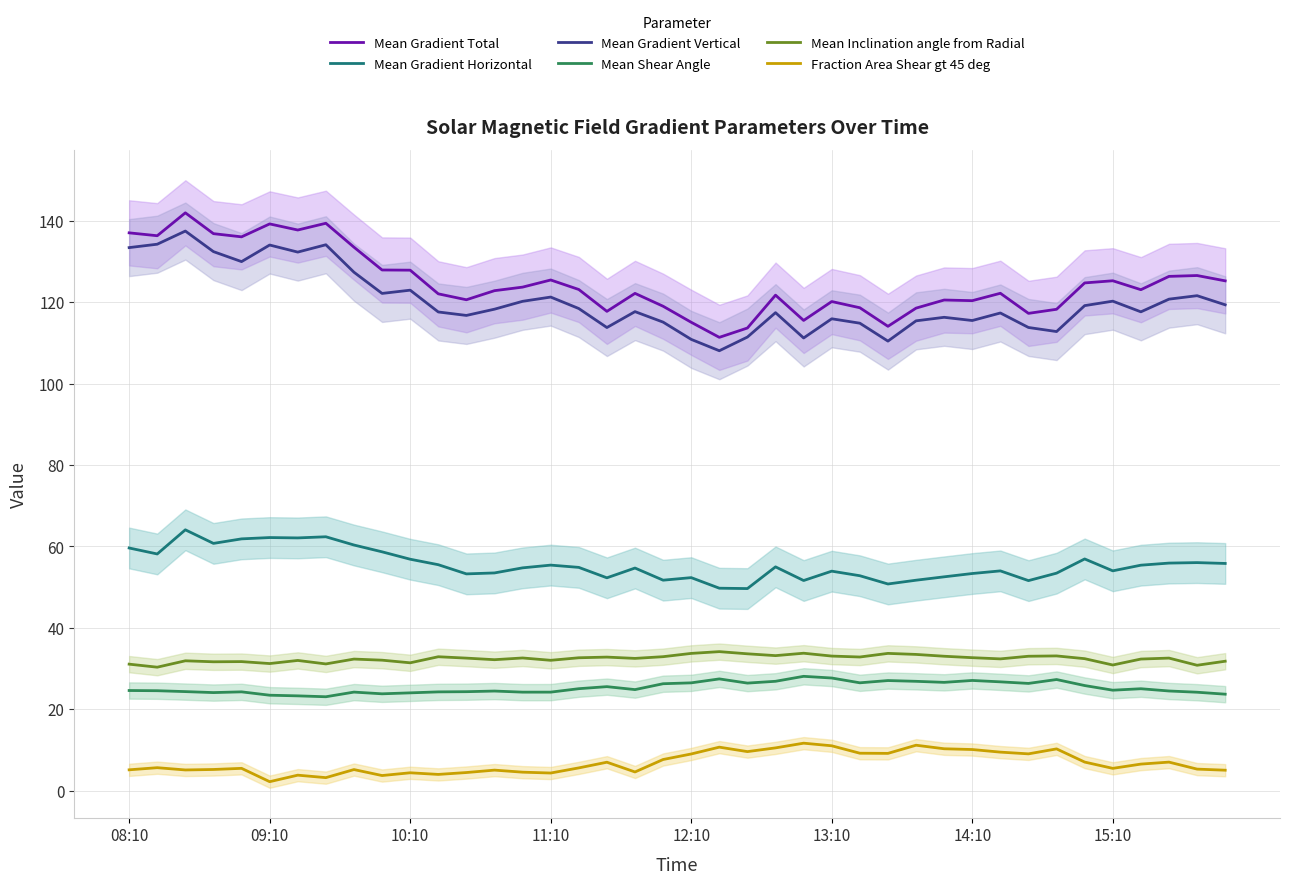

What is the maximum value for Mean Shear Angle?

28.1